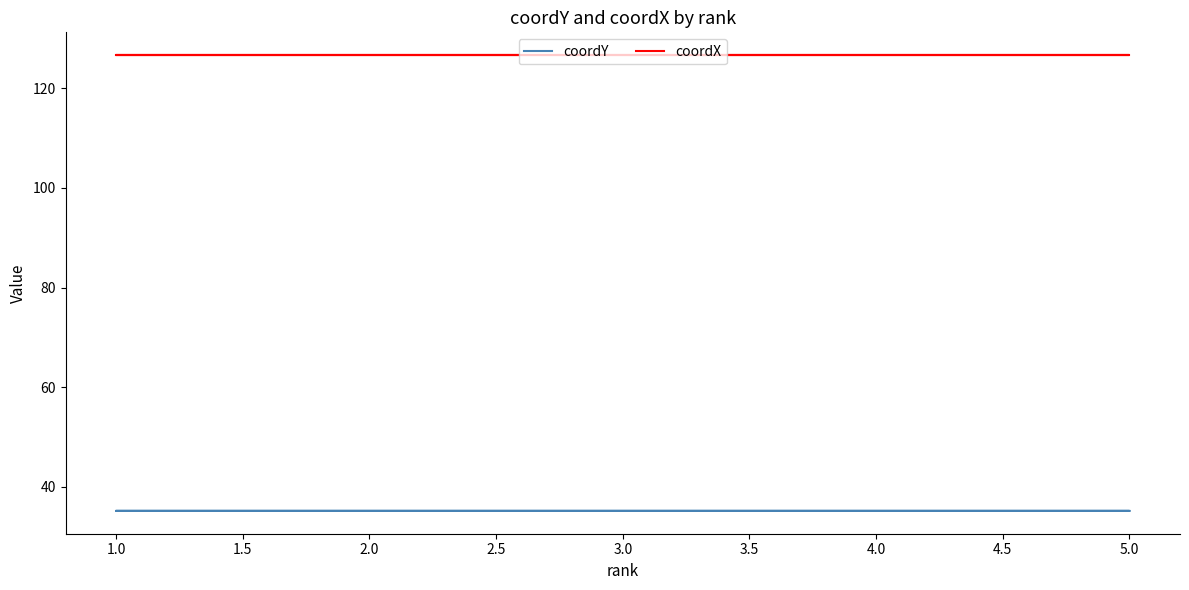

List the series in order of their peak value, lowest first.

coordY, coordX